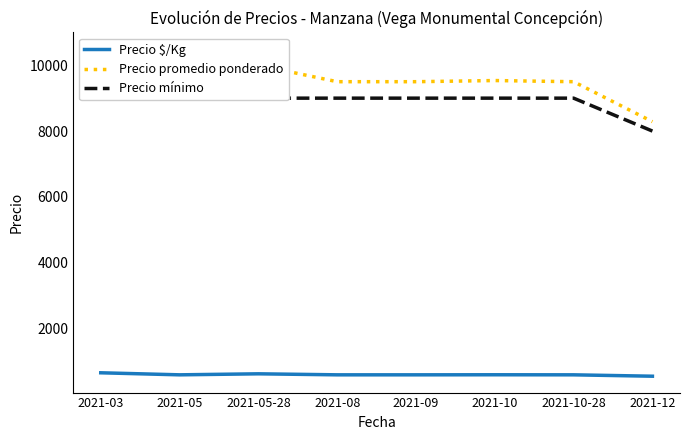

Which series has the largest range (max minus min)?

Precio promedio ponderado